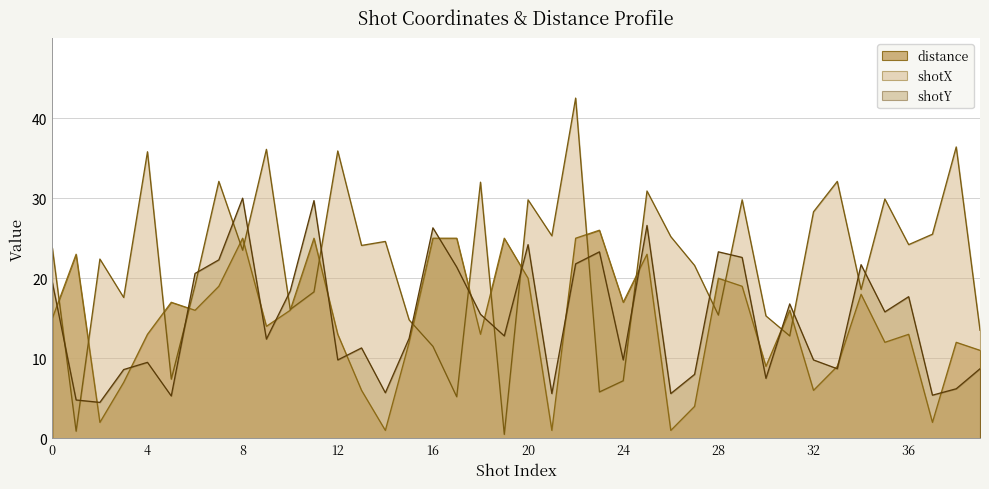

How many interior local valleys does the shotX series have?

14